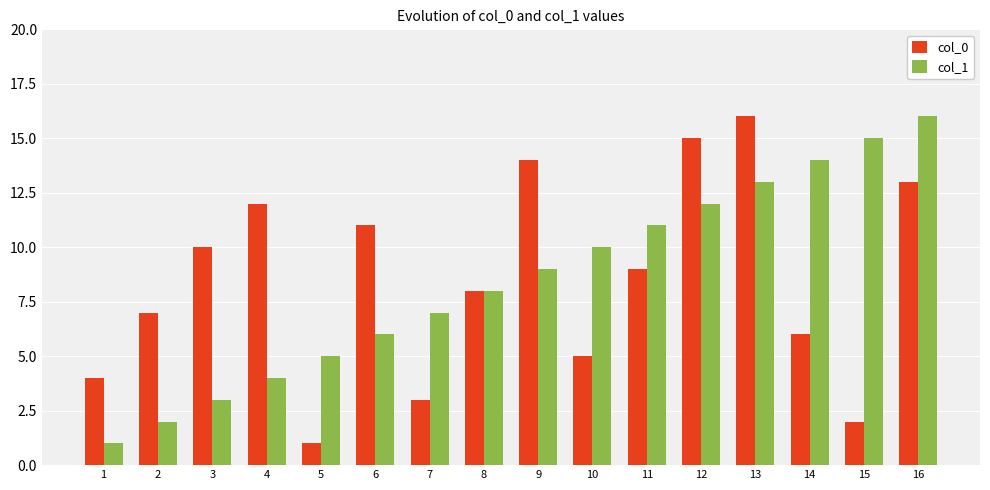

What is the lowest value of the col_1 series?

1